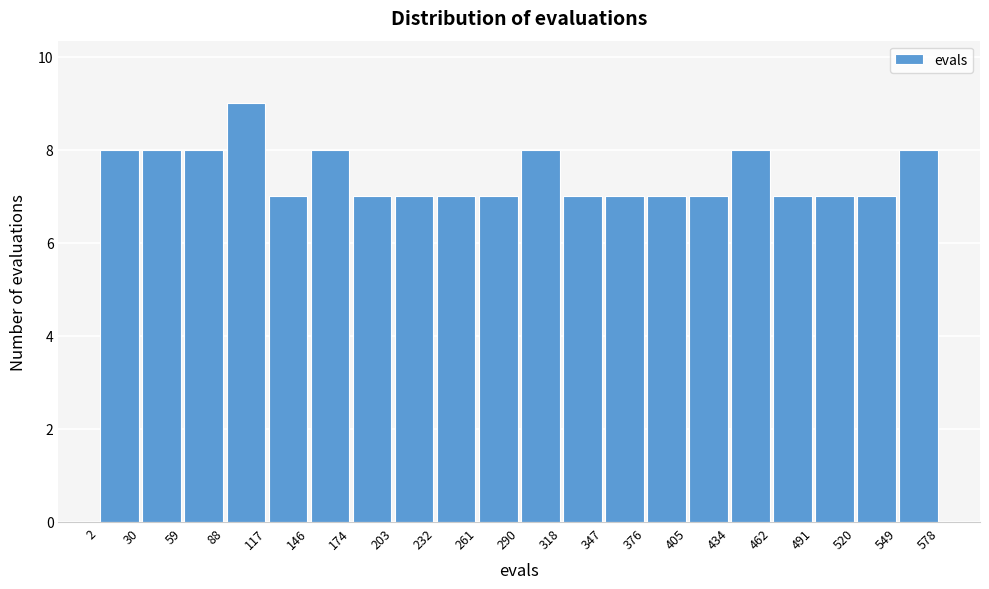

Which range on the x-axis has the tallest bar?

88 to 117